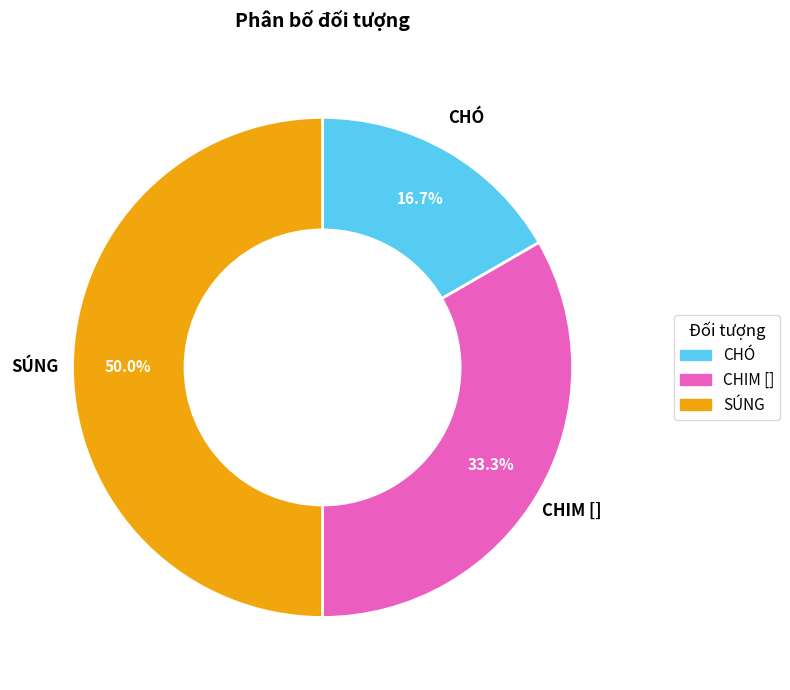

Approximately how many times larger is the value at CHIM [] compared to SÚNG?

0.7